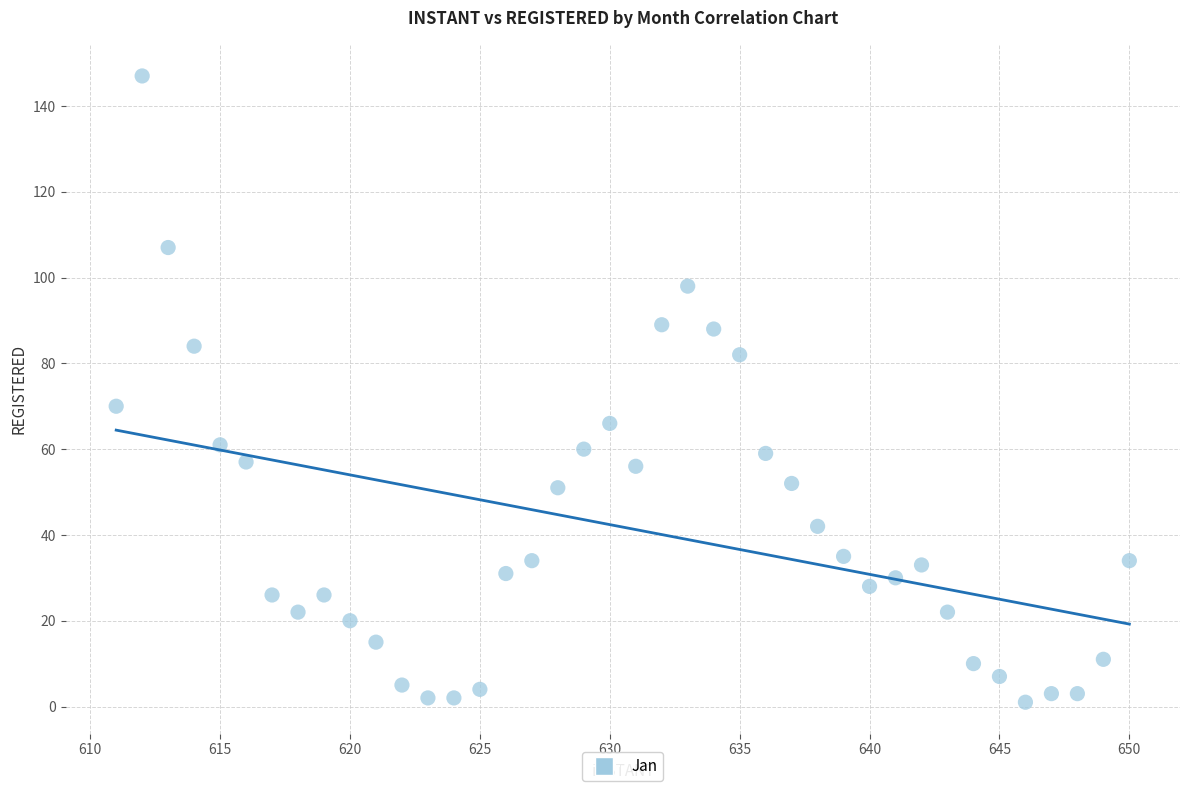

What is the range of Y values (max minus min)?

146